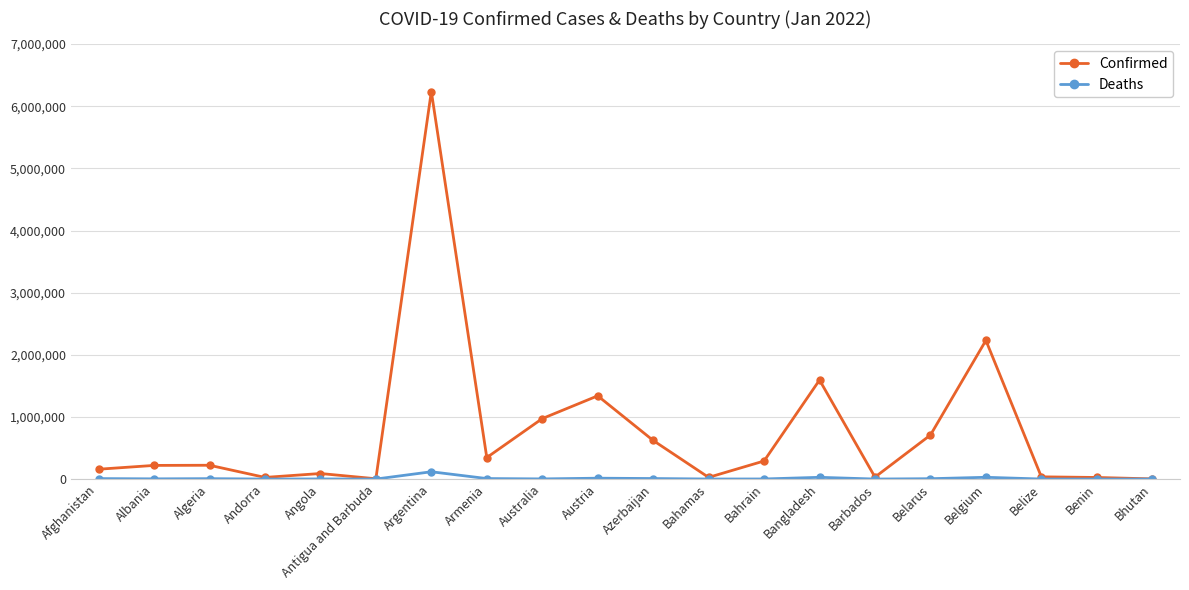

What are all the series names shown in the legend?

Confirmed, Deaths